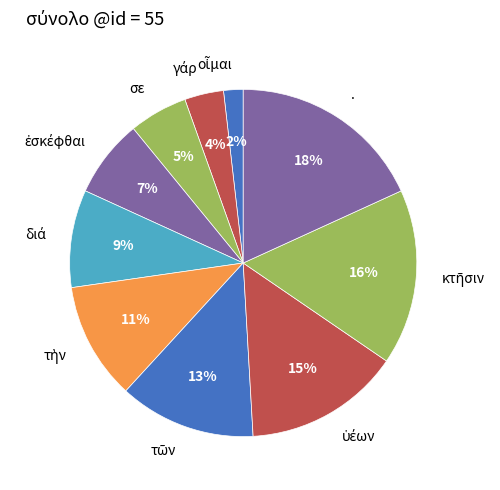

Is there any slice that represents more than half of the pie?

No